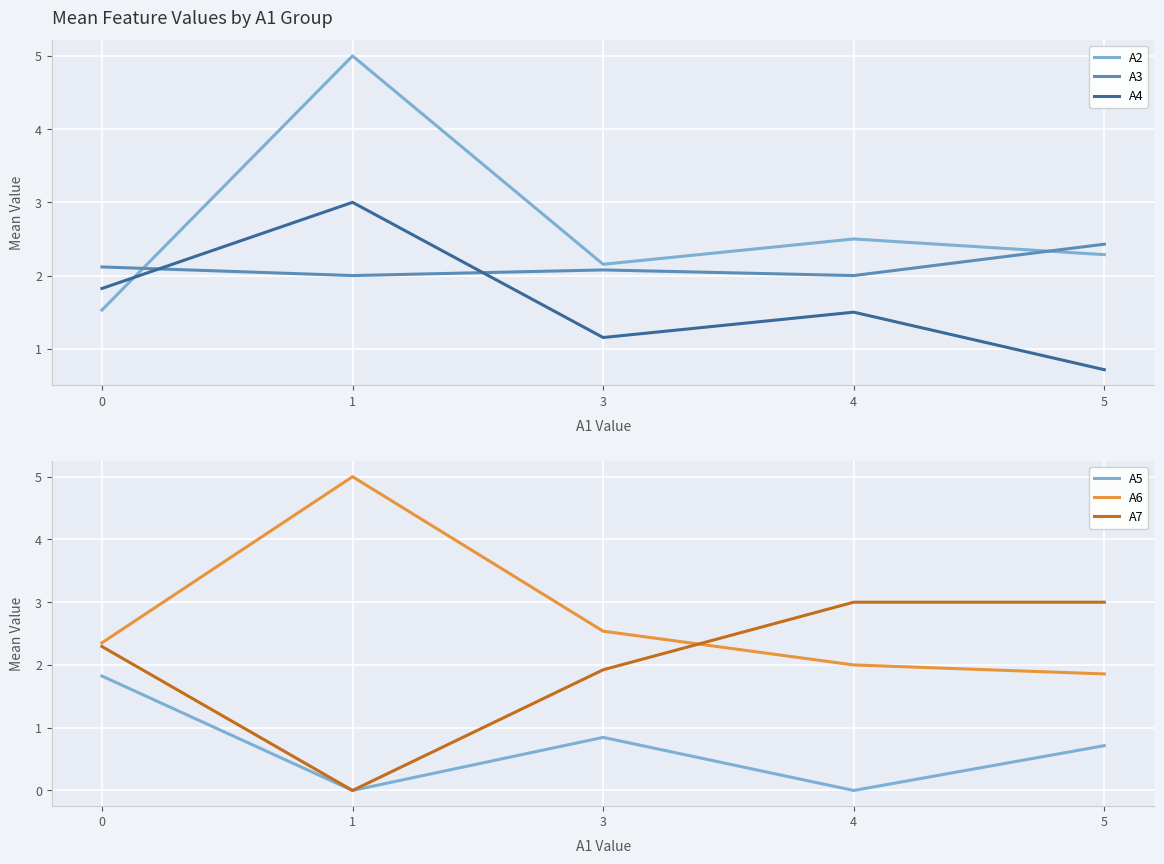

How many distinct data groups are displayed?

6